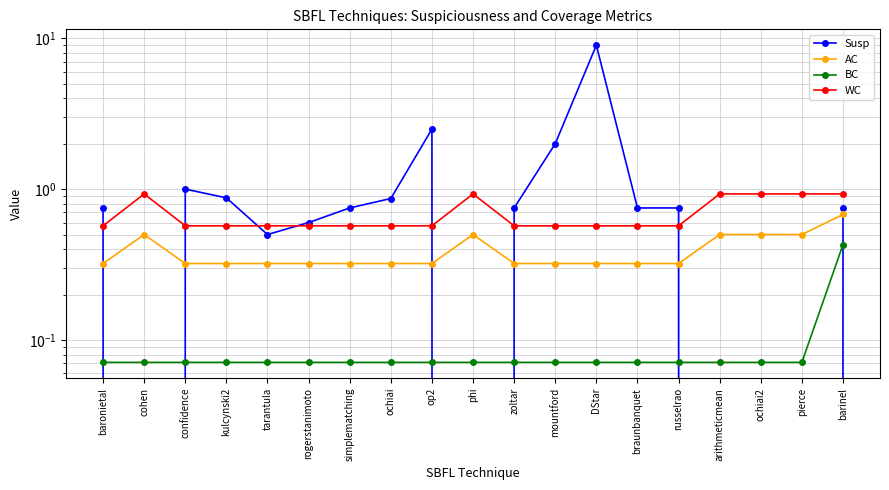

What position from the right is tarantula?

15